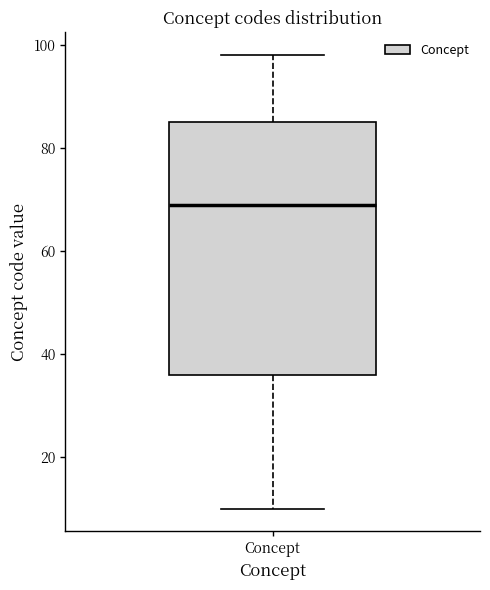

Transcribe this box plot: give where the median line is, the range the box spans, and where the two whiskers end, as read against the y-axis. The values are not printed on the chart, so give them approximately, as read against the axis.

median 70, box 36 to 86, whiskers 10 to 98